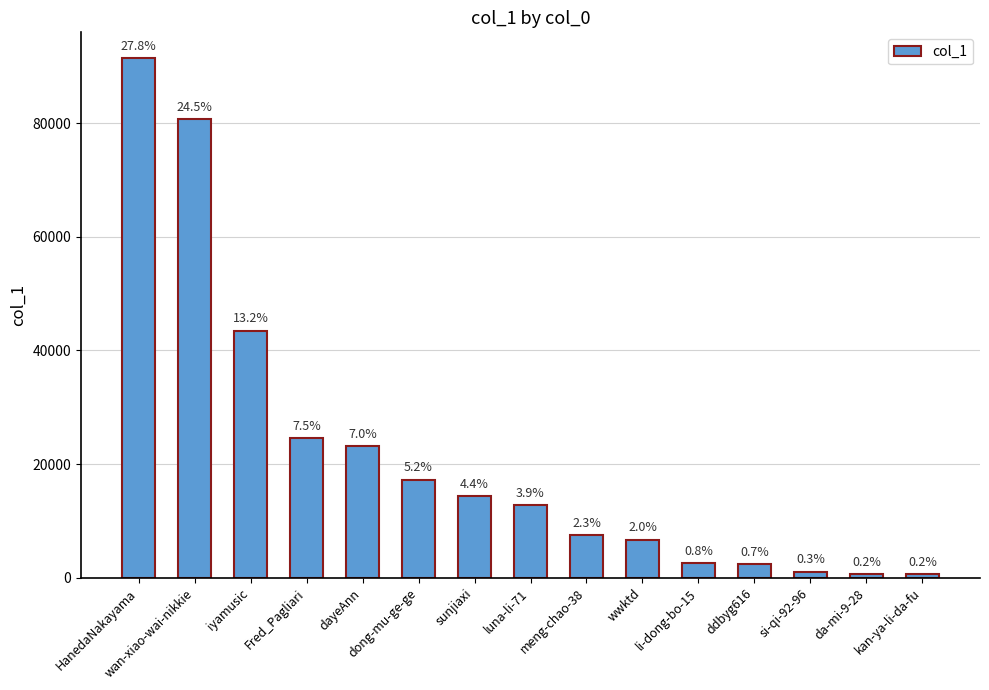

What position from the left is wan-xiao-wai-nikkie?

2